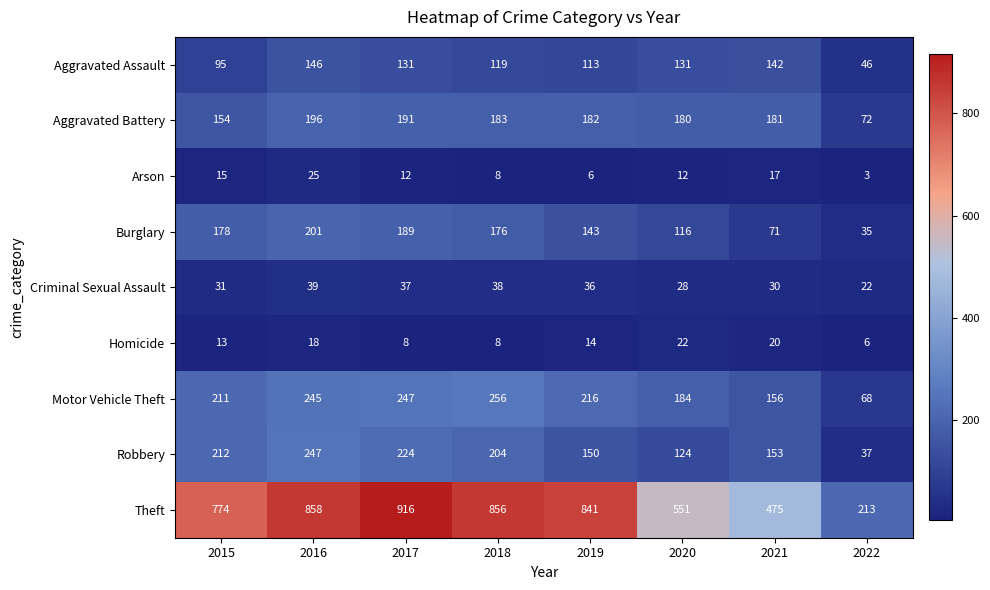

Which series changed the most between 2021 and 2022?

Theft